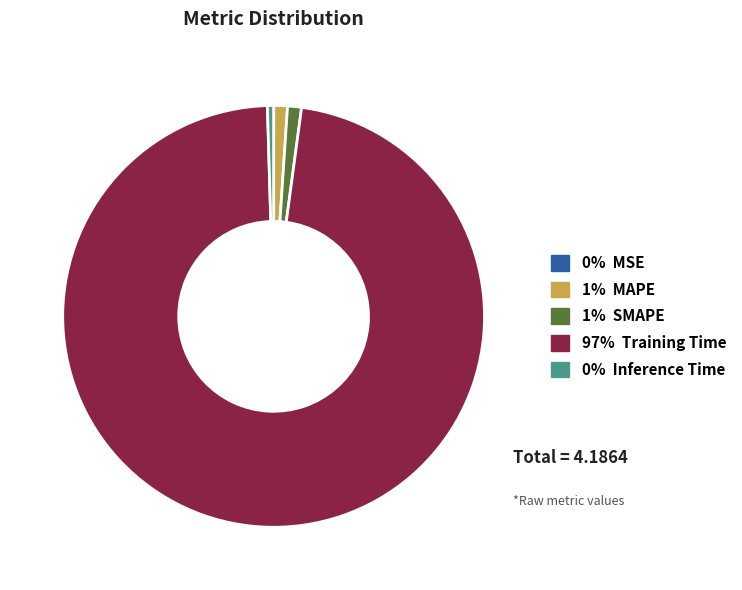

Is there any slice that represents more than half of the pie?

Yes